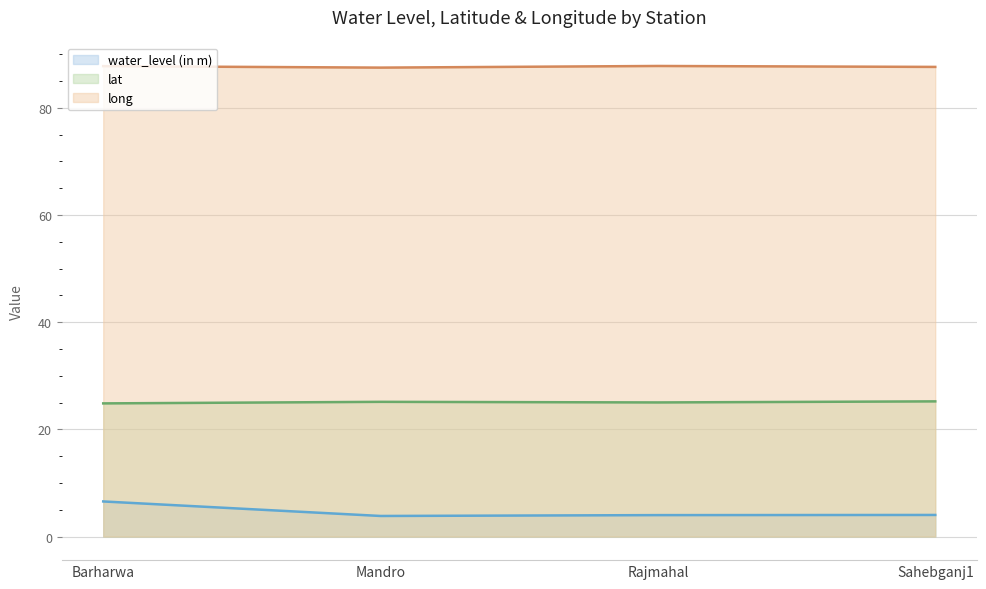

What is the average value of the lat series?

25.1